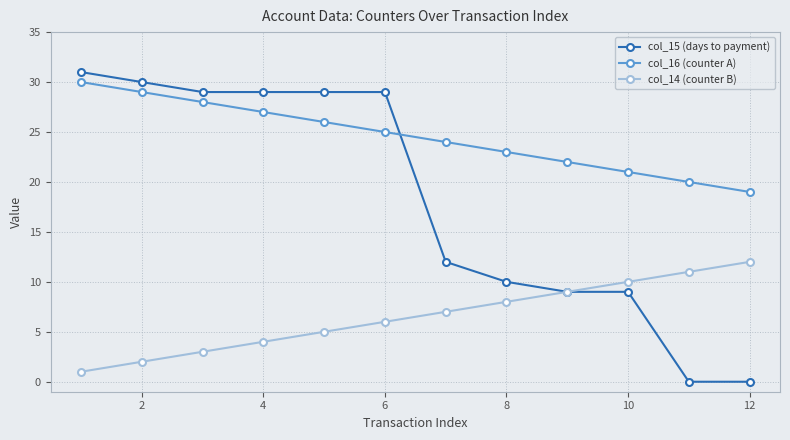

What is the highest value of the col_14 (counter B) series?

12